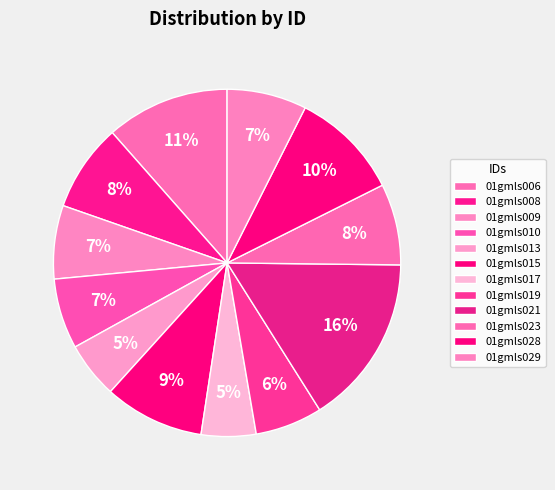

To the nearest percent, what is the difference between the largest and smallest slice percentages?

11%